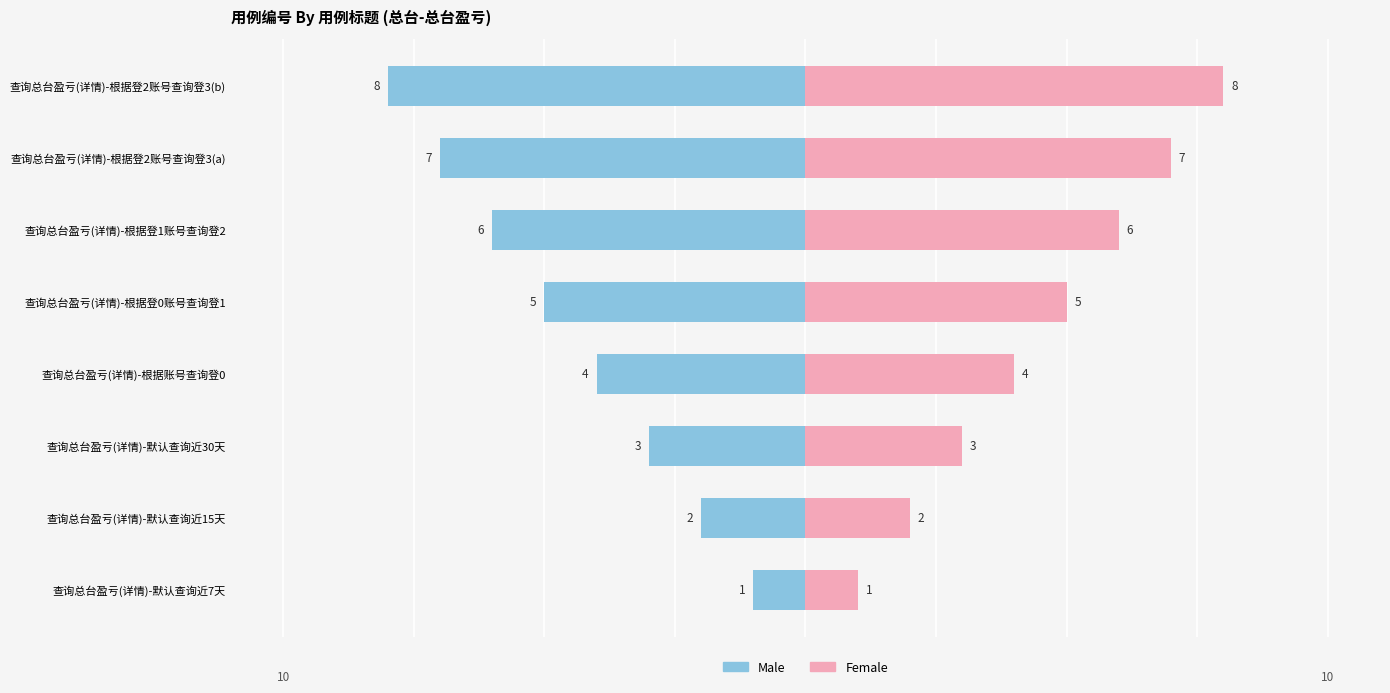

How many series are shown in this chart?

2